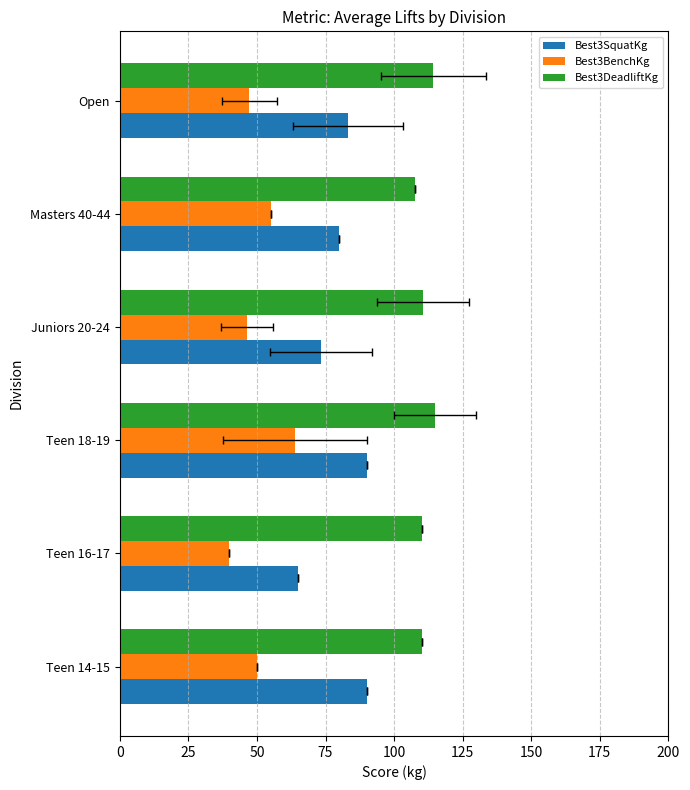

How many bars are there in each group?

3